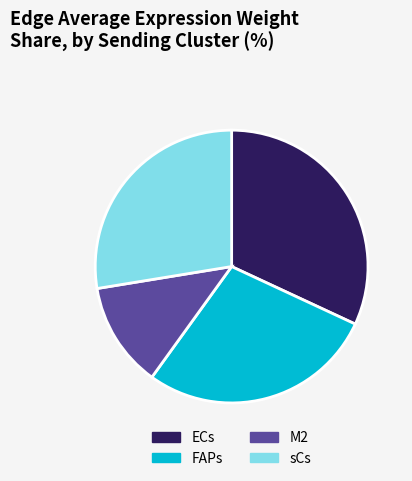

How many slices are in this pie chart?

4